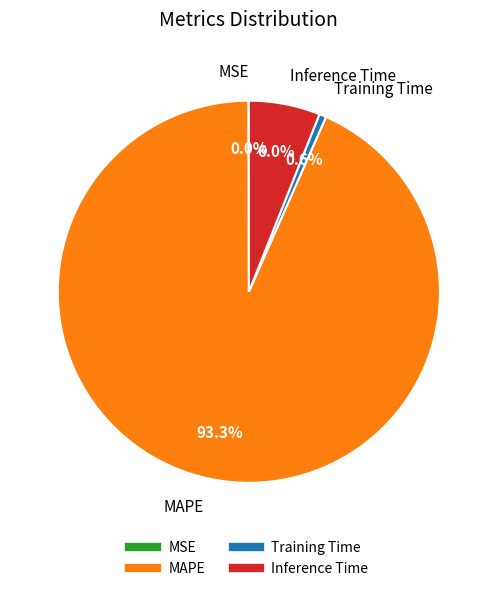

What is the largest slice in the pie chart?

MAPE